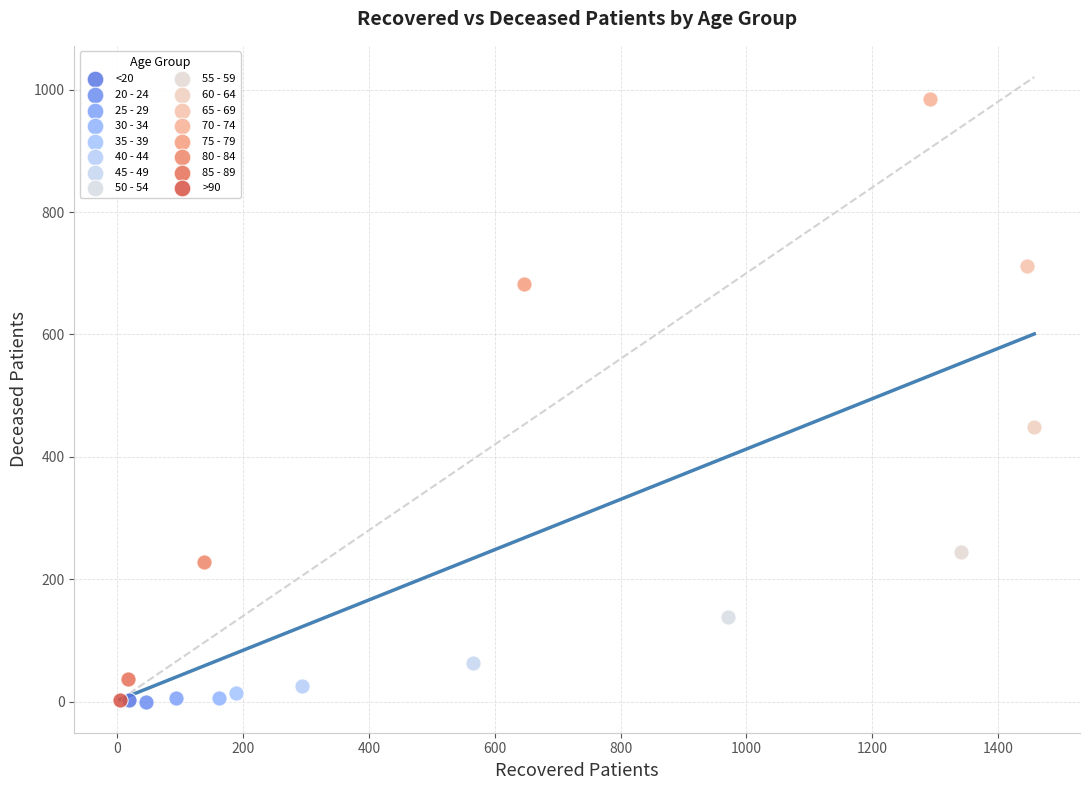

What are all the series names shown in the legend?

<20, 20 - 24, 25 - 29, 30 - 34, 35 - 39, 40 - 44, 45 - 49, 50 - 54, 55 - 59, 60 - 64, 65 - 69, 70 - 74, 75 - 79, 80 - 84, 85 - 89, >90